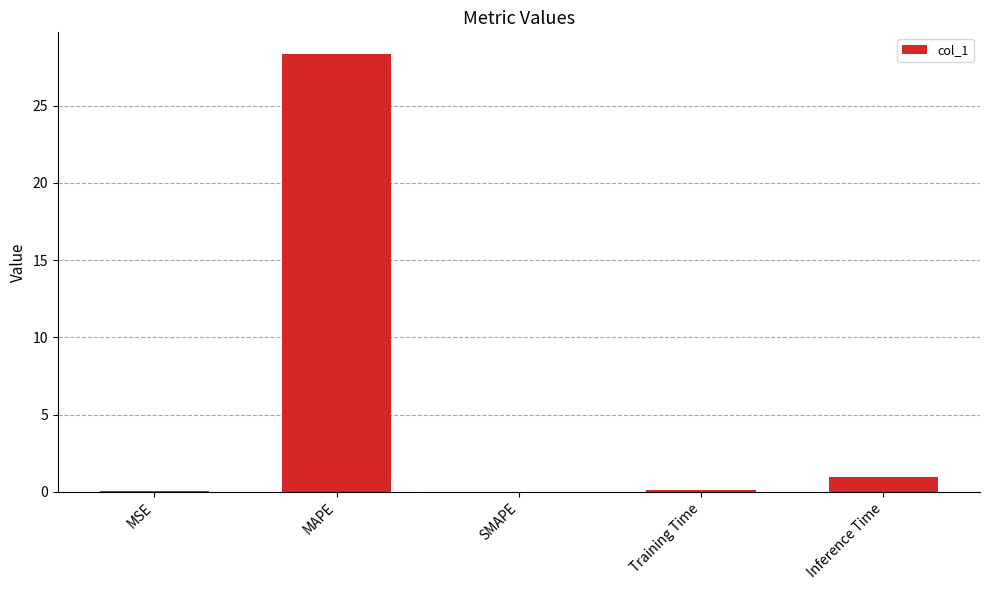

Read the value at Training Time.

0.1